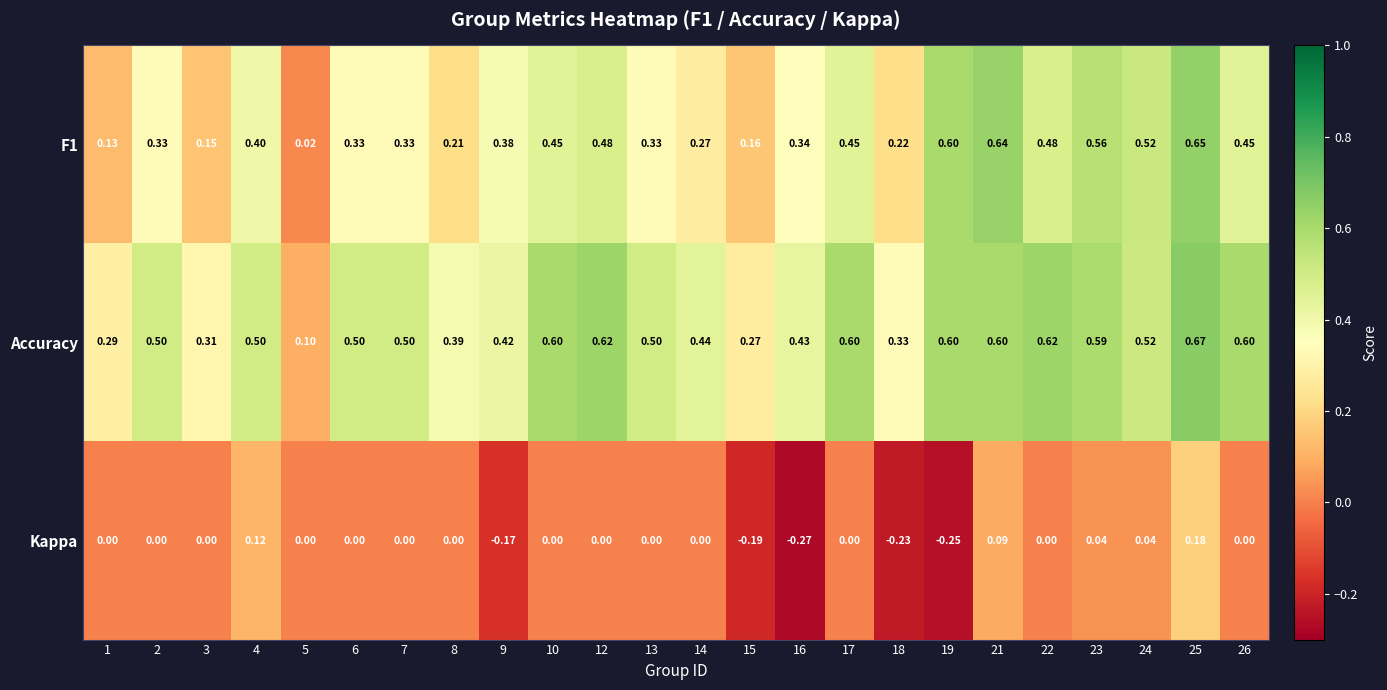

Between 4 and 5, which series saw the biggest shift?

Accuracy